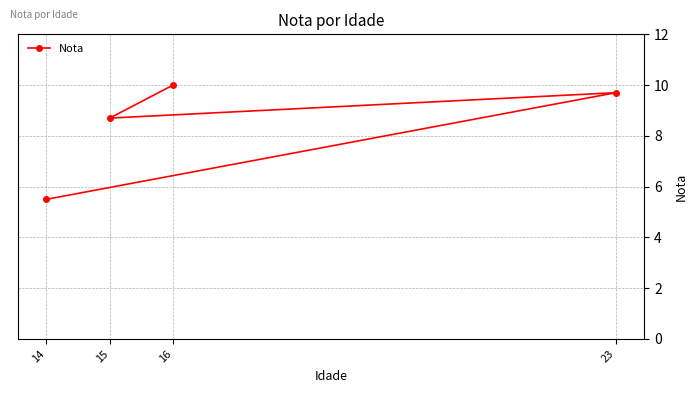

Rank the categories by value from highest to lowest.

16, 23, 15, 14